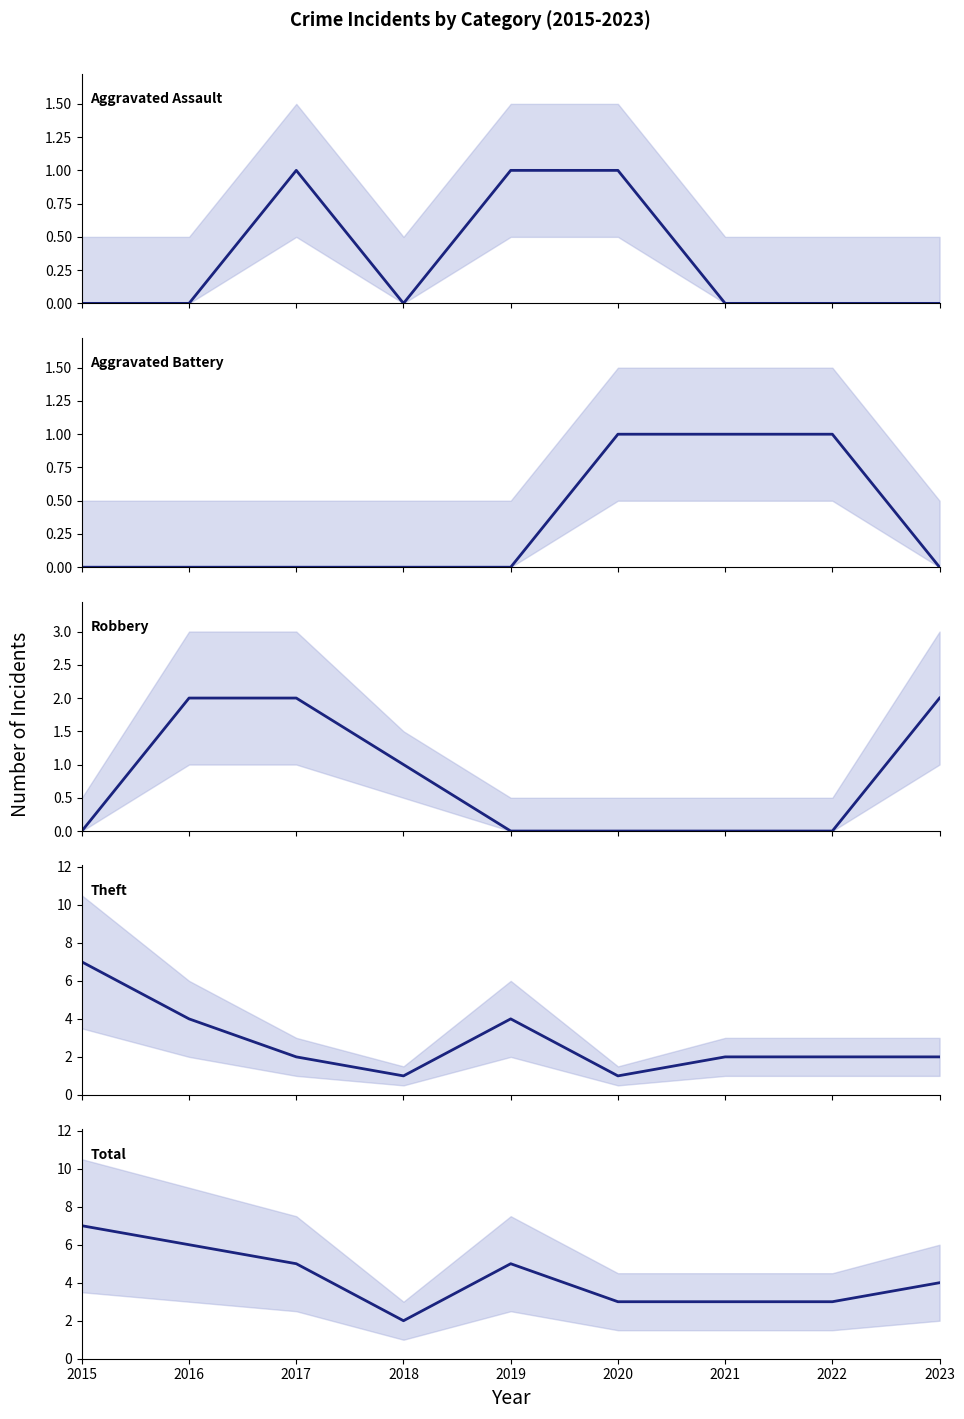

Count the Theft values in the range 2 to 4.

6